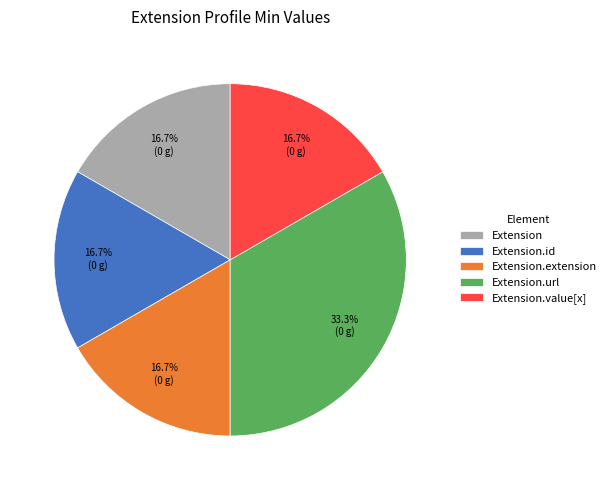

How many slices are in this pie chart?

5